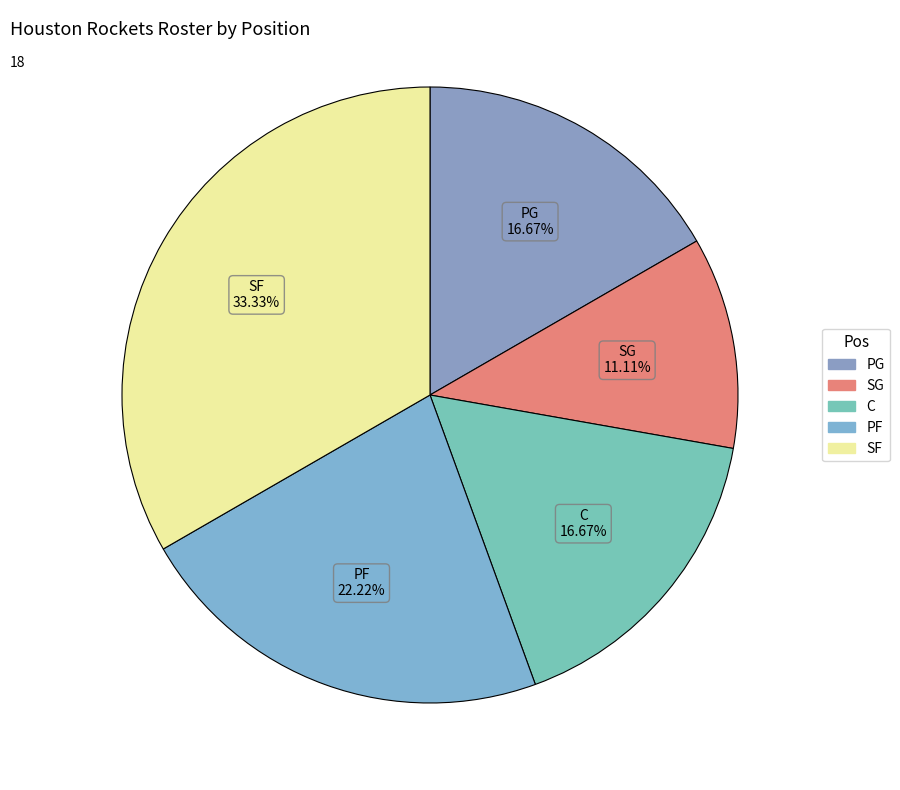

What percentage is the SG slice, to the nearest percent?

11%